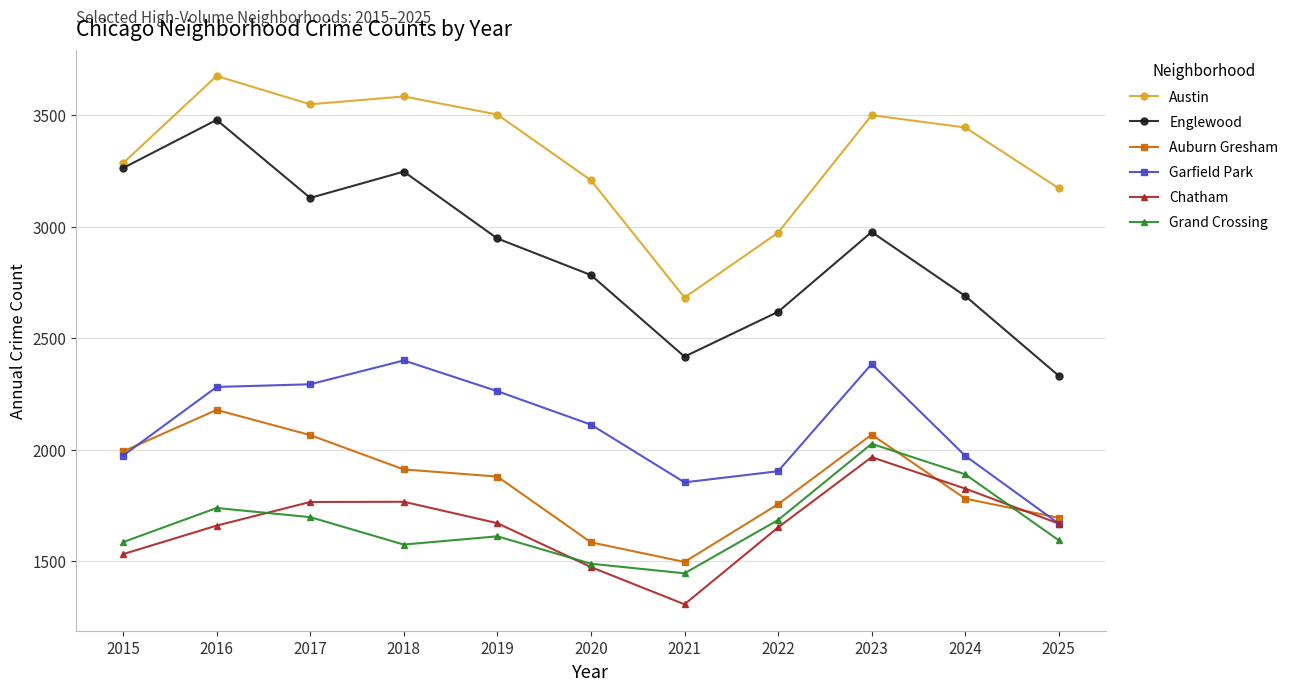

True or false: Austin and Auburn Gresham cross at least once.

False